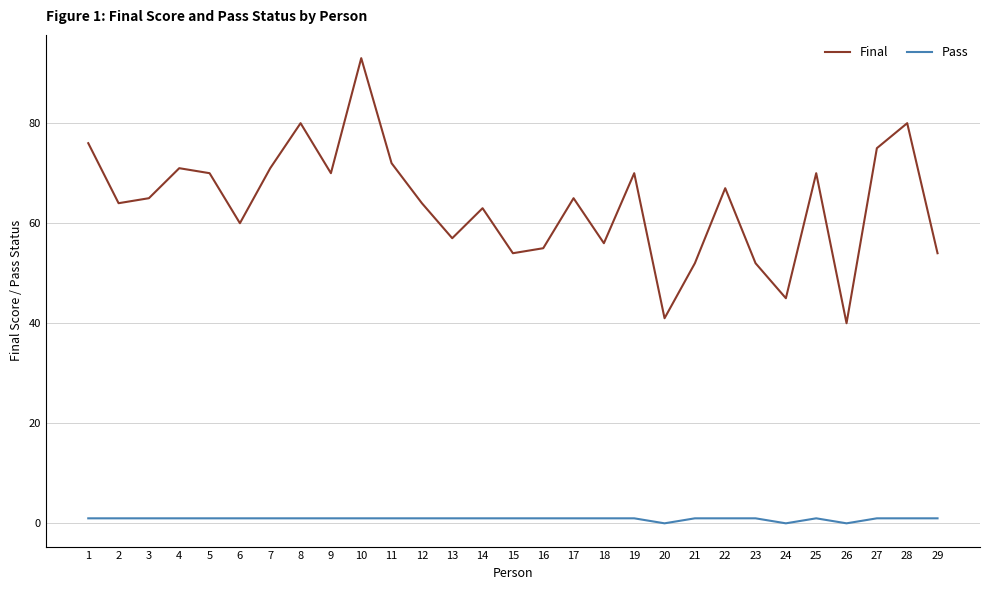

What is the average value of the Final series?

64